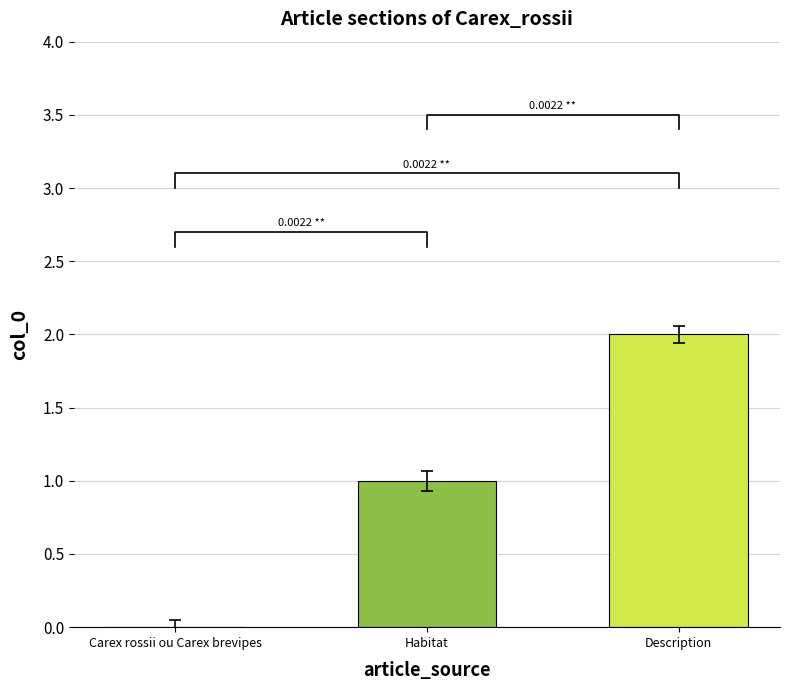

What is the average value?

1